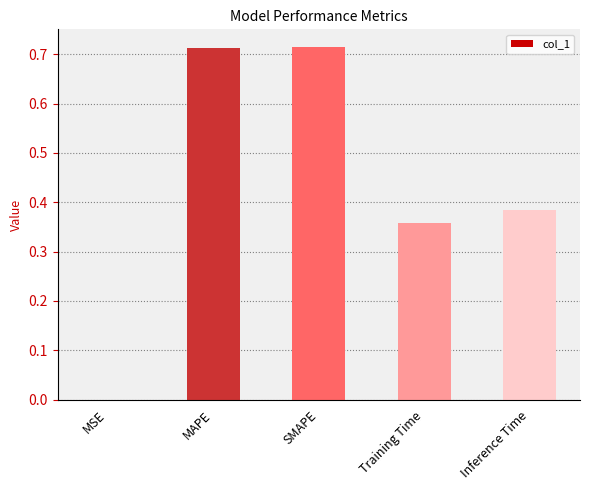

What is the sum of all values?

2.2